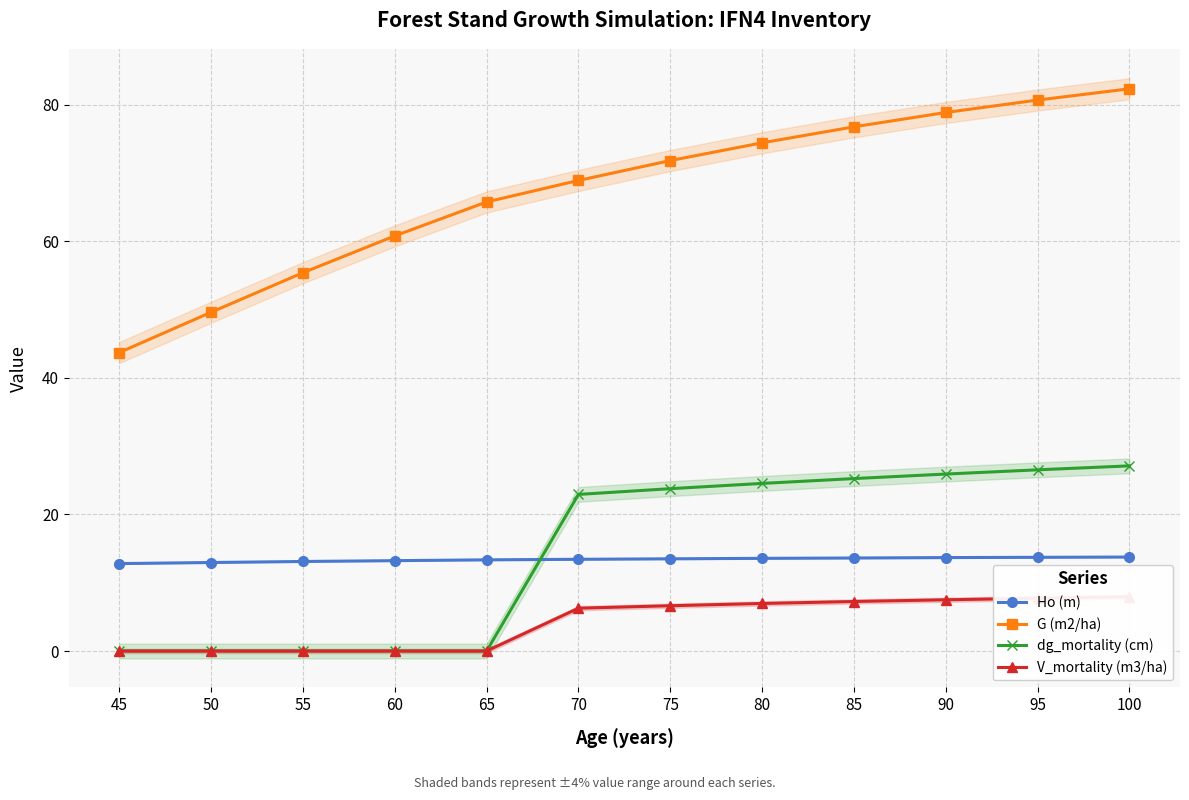

Which has a higher value, 90 or 55?

90